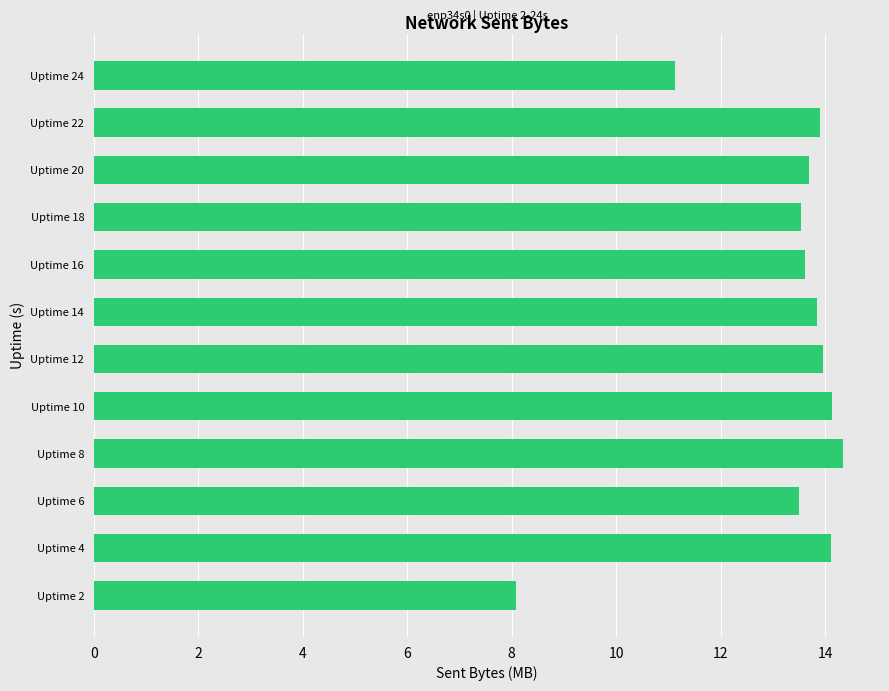

The value at Uptime 10 is 14.1. True or false?

True